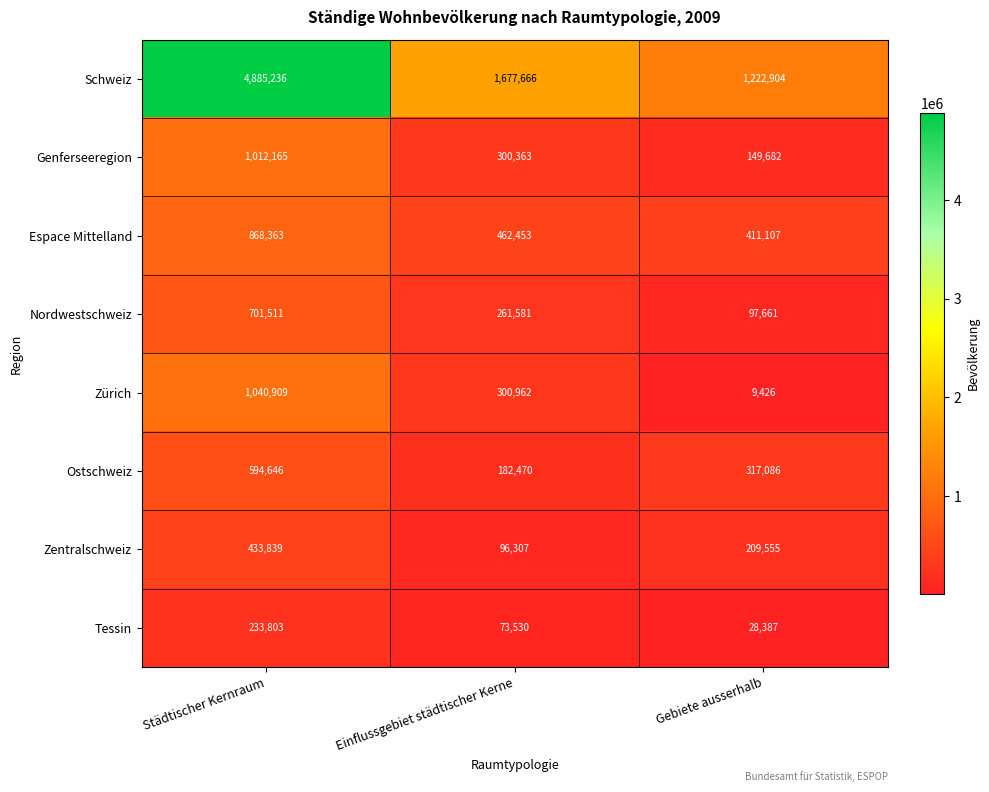

What is the average value of the Ostschweiz series?

364734